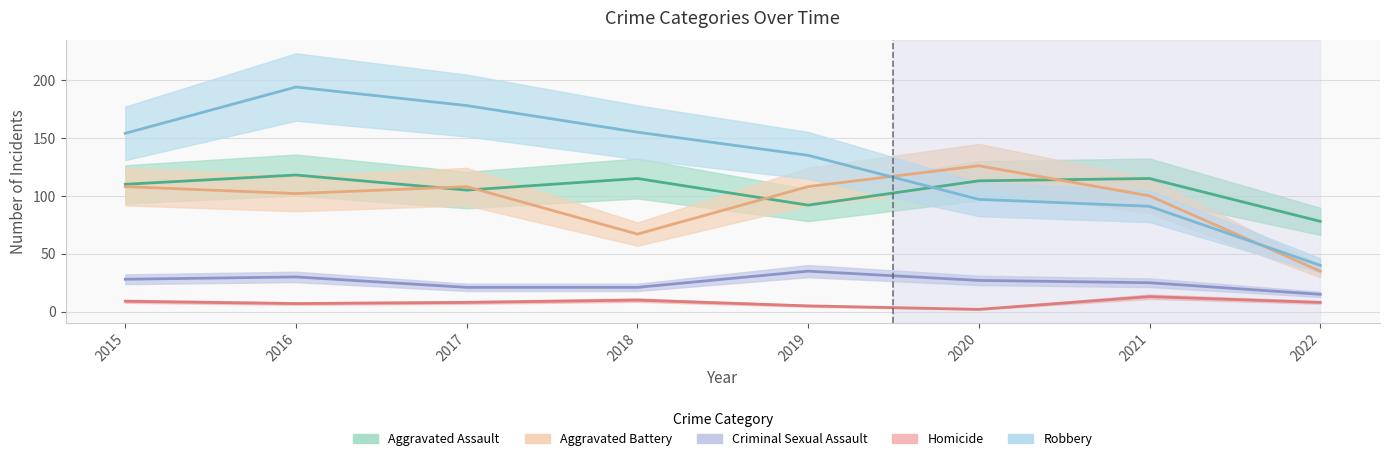

Reading left to right, transcribe all the data shown in this chart.

Aggravated Assault: 2015=110	2016=118	2017=105	2018=115	2019=92	2020=113	2021=115	2022=78
Aggravated Battery: 2015=108	2016=102	2017=108	2018=67	2019=108	2020=126	2021=100	2022=35
Criminal Sexual Assault: 2015=28	2016=30	2017=21	2018=21	2019=35	2020=27	2021=25	2022=15
Homicide: 2015=9	2016=7	2017=8	2018=10	2019=5	2020=2	2021=13	2022=8
Robbery: 2015=154	2016=194	2017=178	2018=155	2019=135	2020=97	2021=91	2022=40